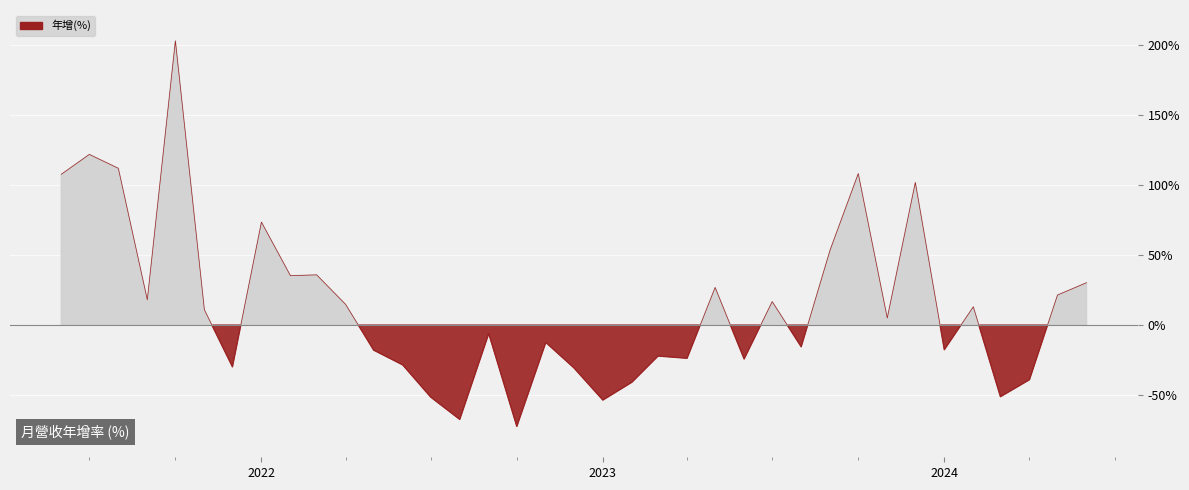

Reading left to right, what are all the values shown in this chart?

2024-06-01=30.2	2024-05-01=21.4	2024-04-01=-39.0	2024-03-01=-51.1	2024-02-01=13.0	2024-01-01=-17.6	2023-12-01=101.7	2023-11-01=5.0	2023-10-01=108.0	2023-09-01=53.7	2023-08-01=-15.5	2023-07-01=16.7	2023-06-01=-24.2	2023-05-01=26.8	2023-04-01=-23.7	2023-03-01=-22.1	2023-02-01=-40.8	2023-01-01=-53.5	2022-12-01=-30.5	2022-11-01=-12.4	2022-10-01=-72.3	2022-09-01=-6.1	2022-08-01=-67.3	2022-07-01=-51.4	2022-06-01=-28.4	2022-05-01=-17.9	2022-04-01=14.7	2022-03-01=35.8	2022-02-01=35.2	2022-01-01=73.4	2021-12-01=-29.8	2021-11-01=10.9	2021-10-01=202.7	2021-09-01=18.0	2021-08-01=111.8	2021-07-01=121.7	2021-06-01=107.5